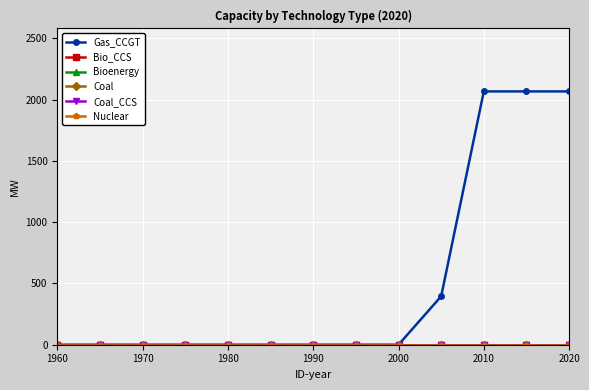

At how many categories does at least one series exceed 1559?

3